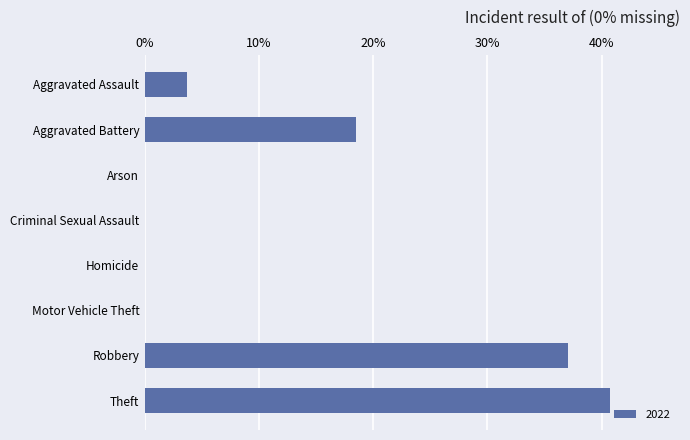

At which label is the value closest to 20?

Aggravated Battery